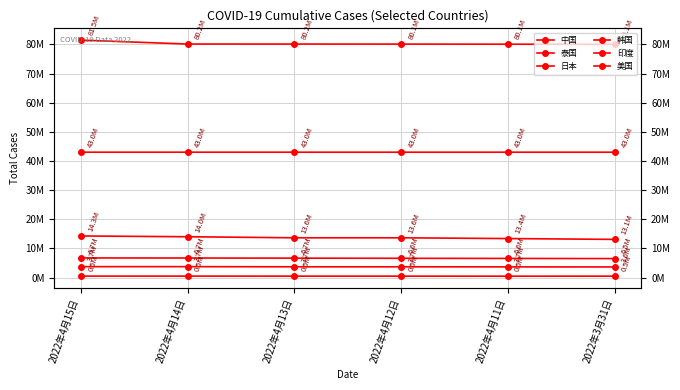

What is the sum of the 日本 values at 2022年4月14日 and 2022年4月11日?

13256198